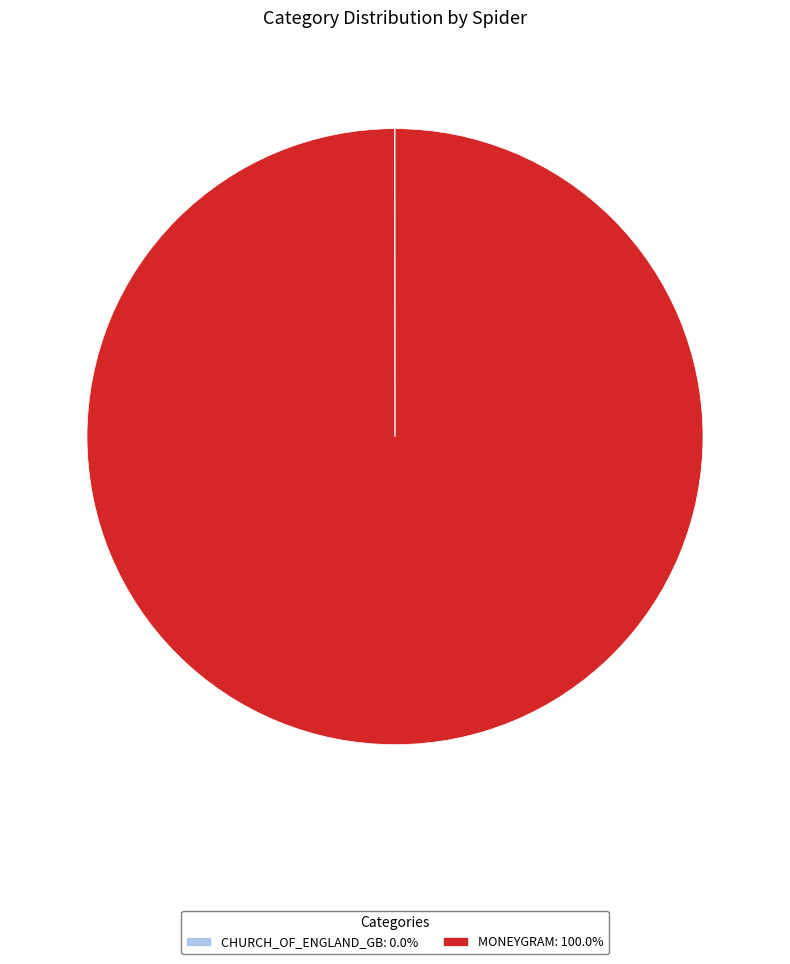

Is there any slice that represents more than half of the pie?

Yes